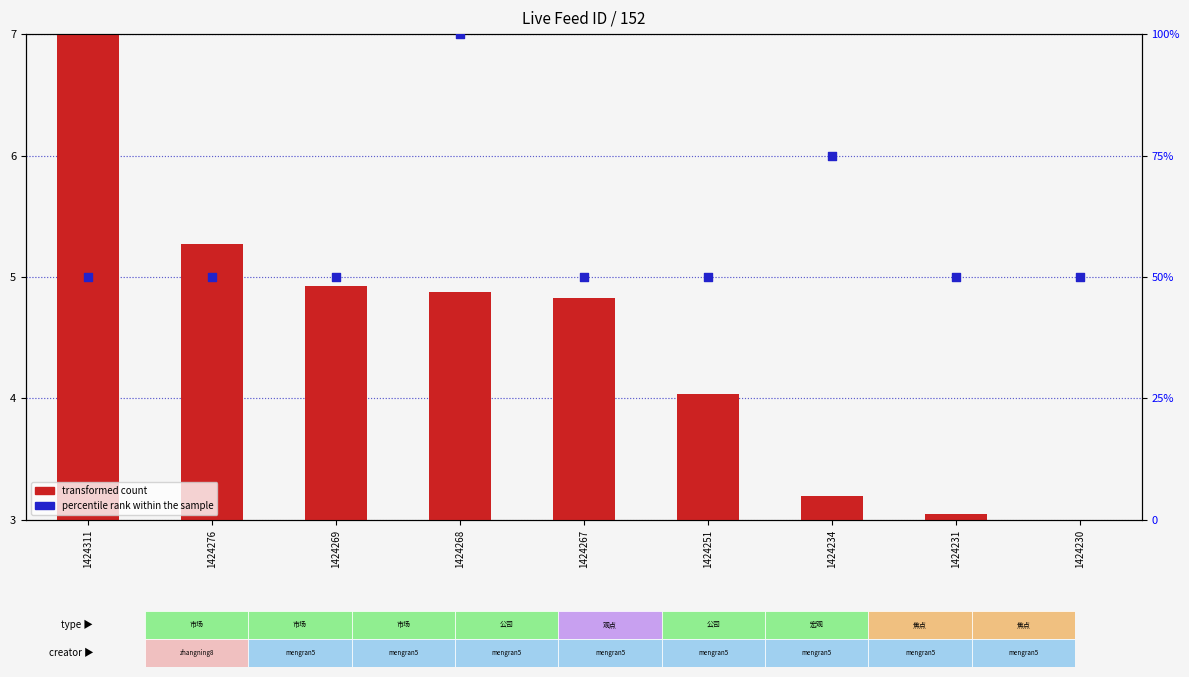

Is the value of transformed count at 1424269 greater than the value of percentile rank within the sample at 1424269?

No